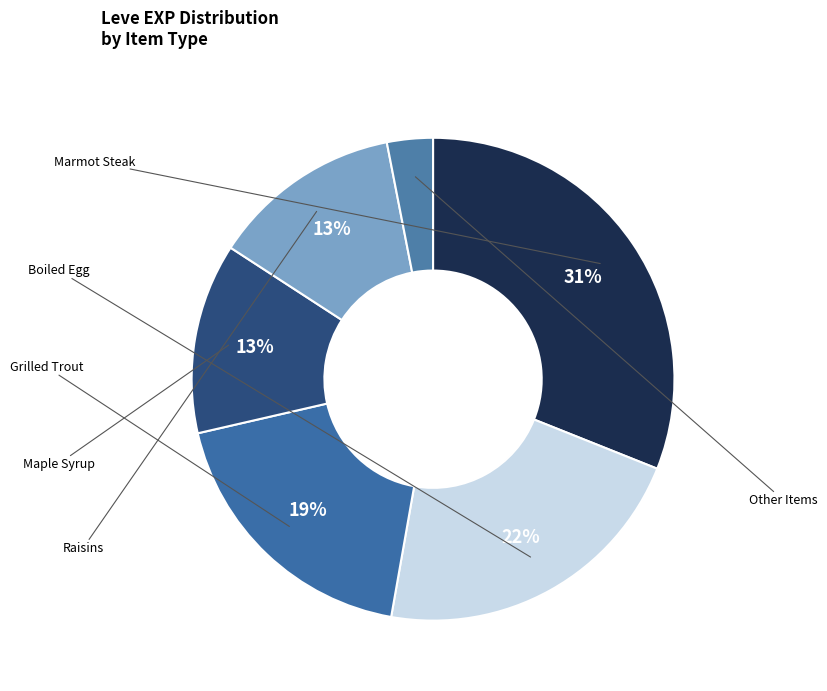

Count the number of slices in the pie.

6